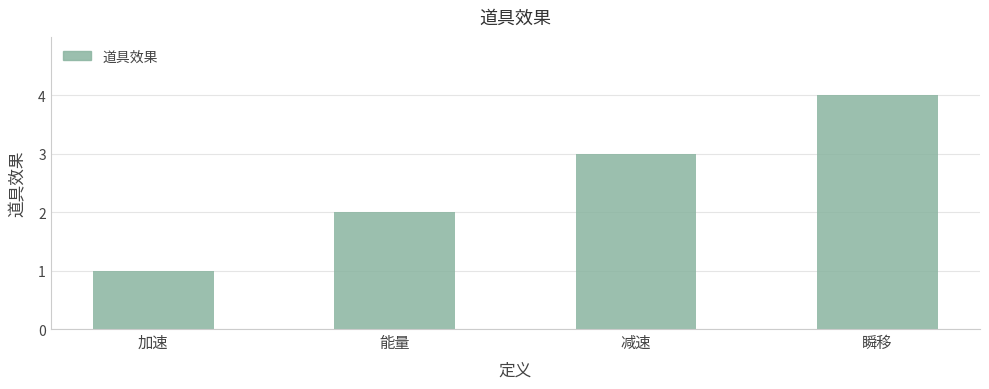

What is the label of the 1st bar from the left?

加速